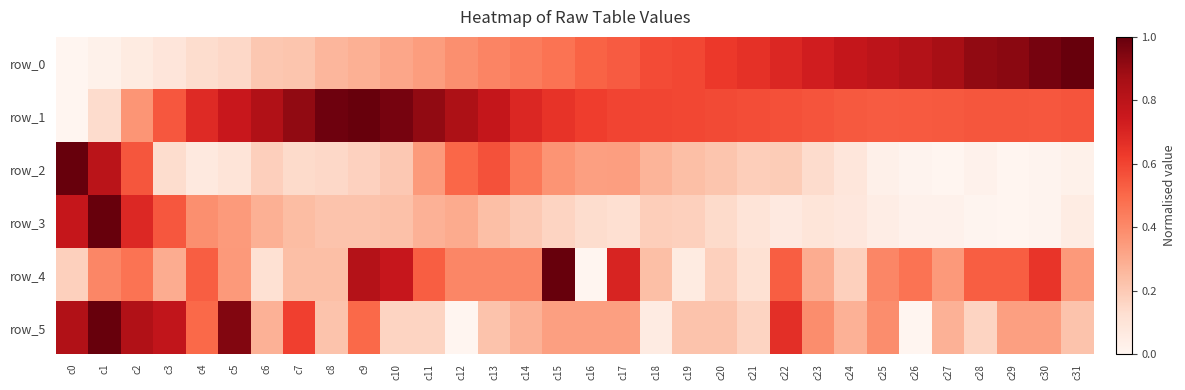

What is the maximum value for row_1?

1.0